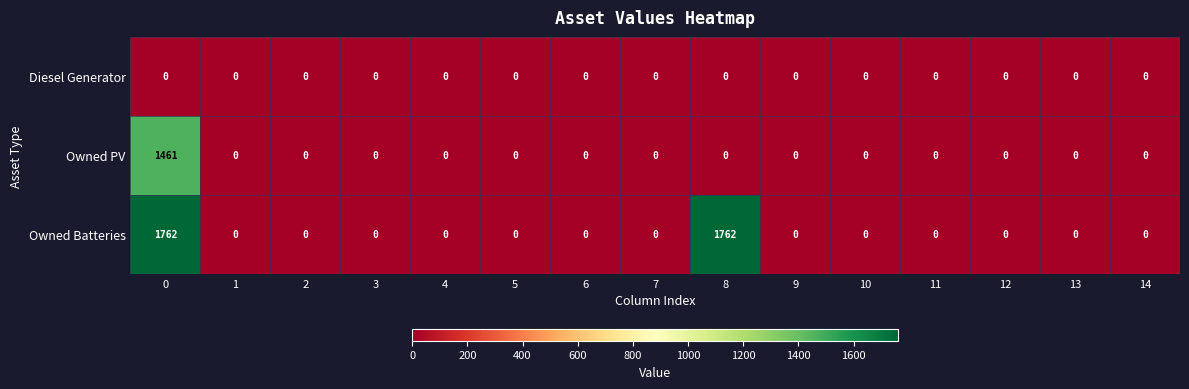

List the series in order of their peak value, lowest first.

Diesel Generator, Owned PV, Owned Batteries